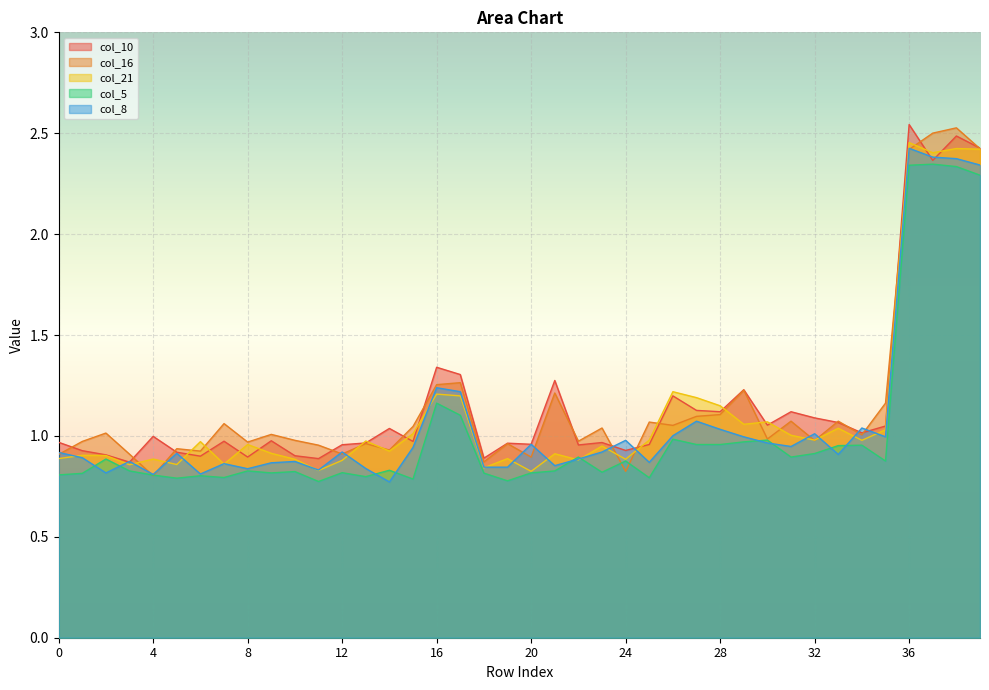

Which series has the largest range (max minus min)?

col_16